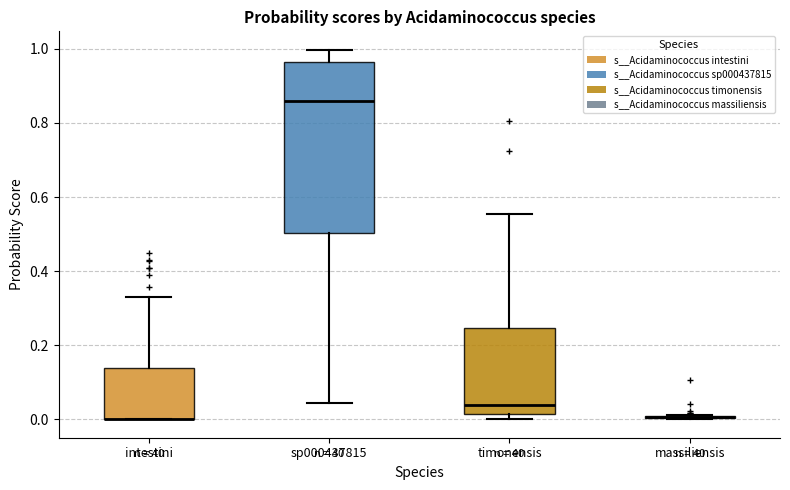

Reading left to right, transcribe this box plot: for each box, give where its median line is, the range the box spans, and where its two whiskers end, as read against the y-axis. The values are not printed on the chart, so give them approximately, as read against the axis.

intestini: median 0.00 (drawn on the box's lower edge), box 0.00 to 0.14, whiskers 0.00 to 0.32
sp000437815: median 0.86, box 0.50 to 0.96, whiskers 0.04 to 1.00
timonensis: median 0.04, box 0.02 to 0.24, whiskers 0.00 to 0.56
massiliensis: box collapsed to a line at 0.00, whiskers 0.00 to 0.02